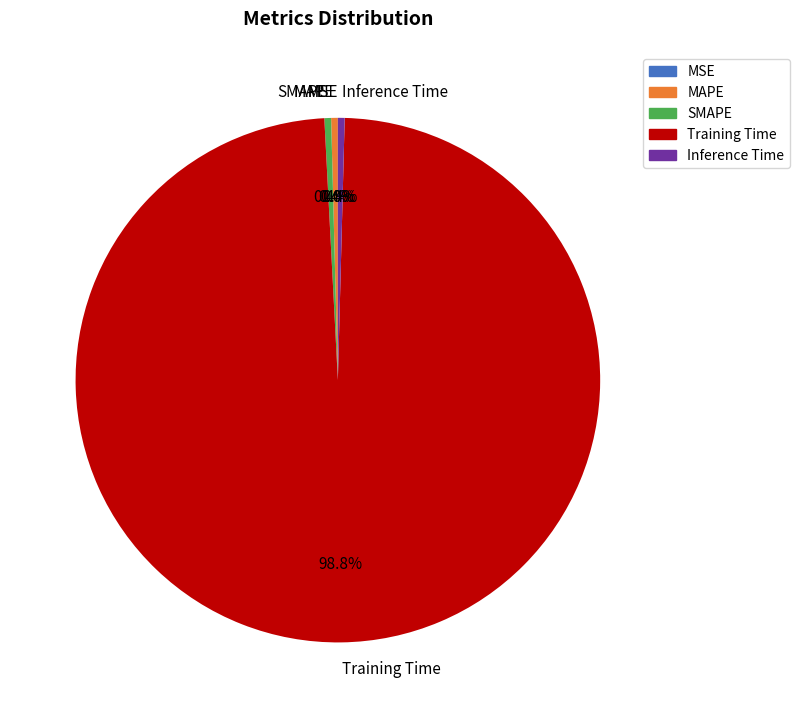

Combined, what portion of the pie is SMAPE and MAPE?

0.8%